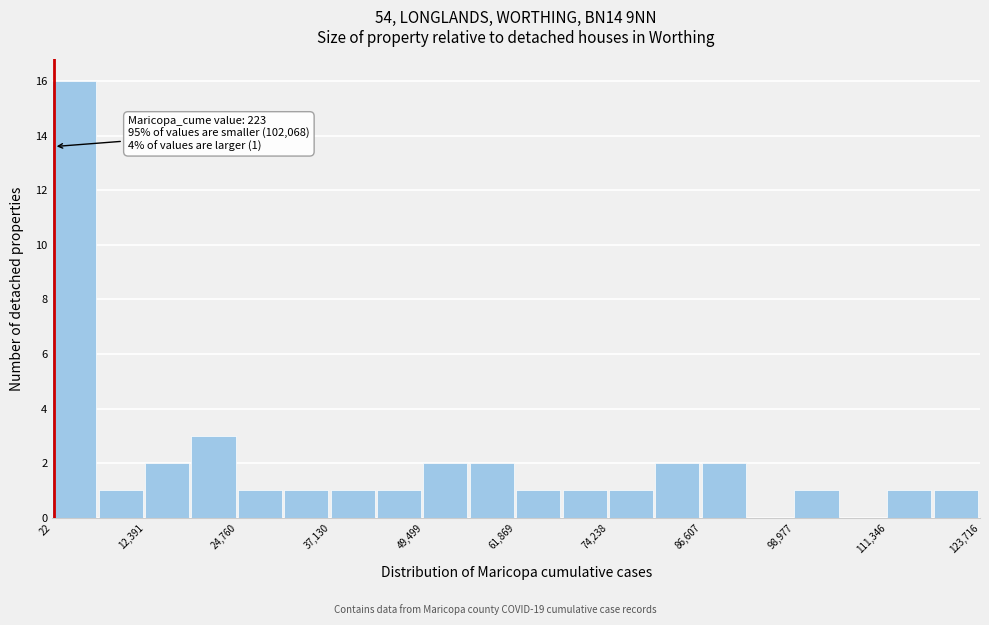

Around what value on the x-axis is the tallest bar? Give the approximate position of its centre, as read against the axis.

2000